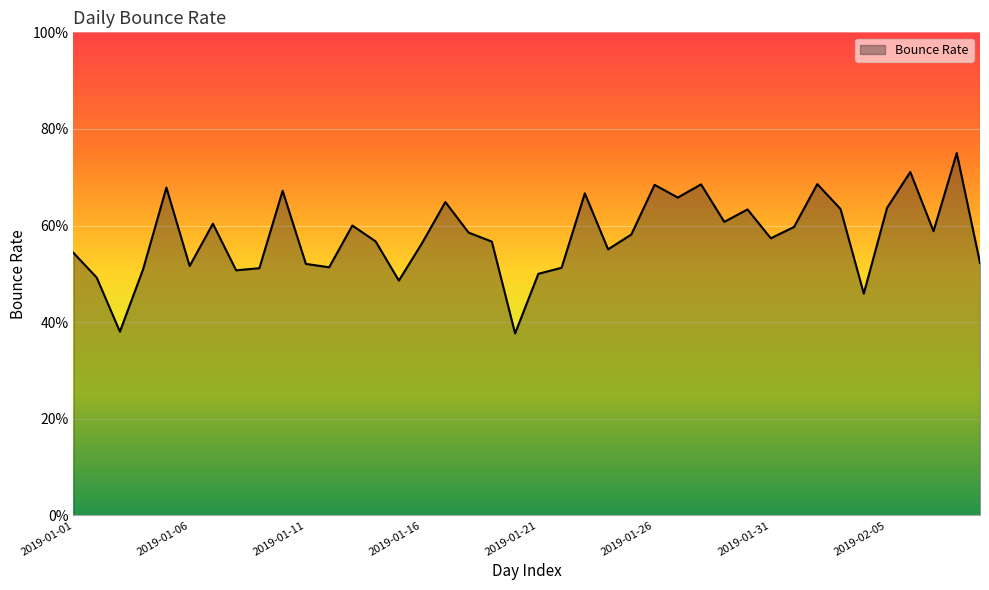

Does the chart display data point markers on the line(s)?

No